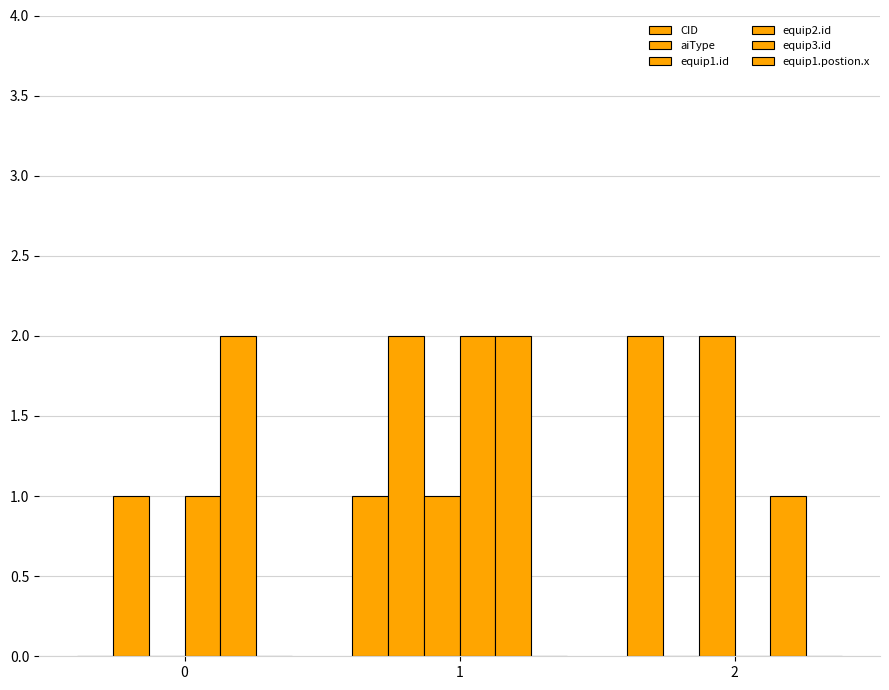

How many categories are shown in the chart?

3